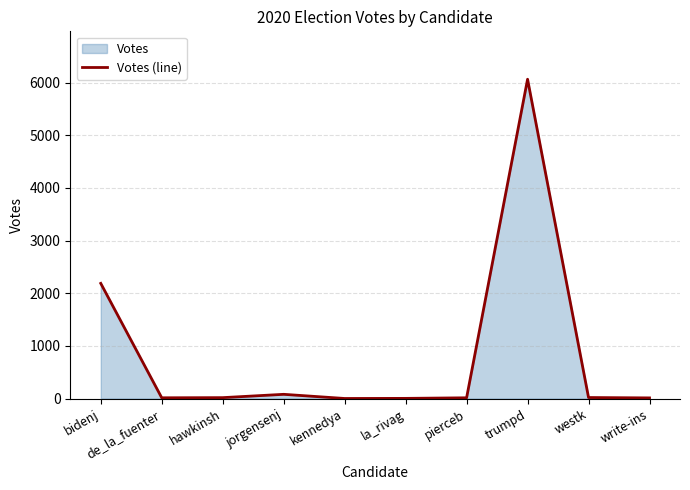

What is the greatest value displayed?

6065